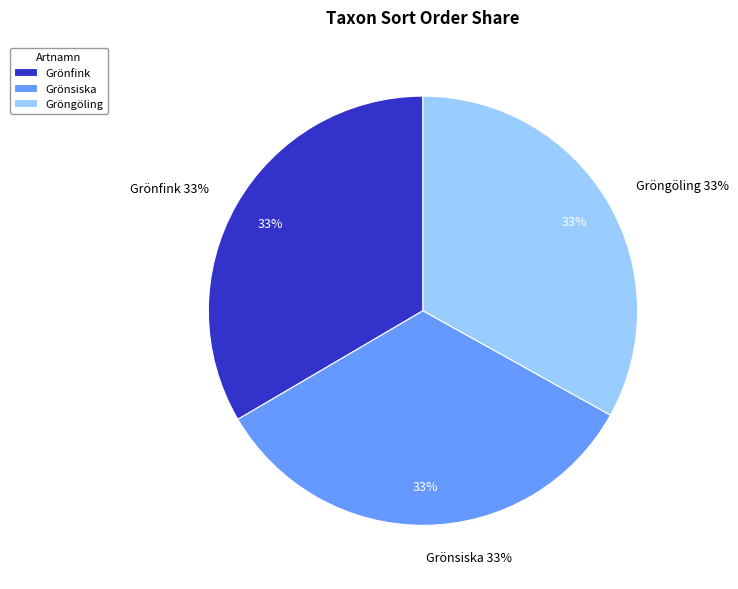

How many slices are in this pie chart?

3